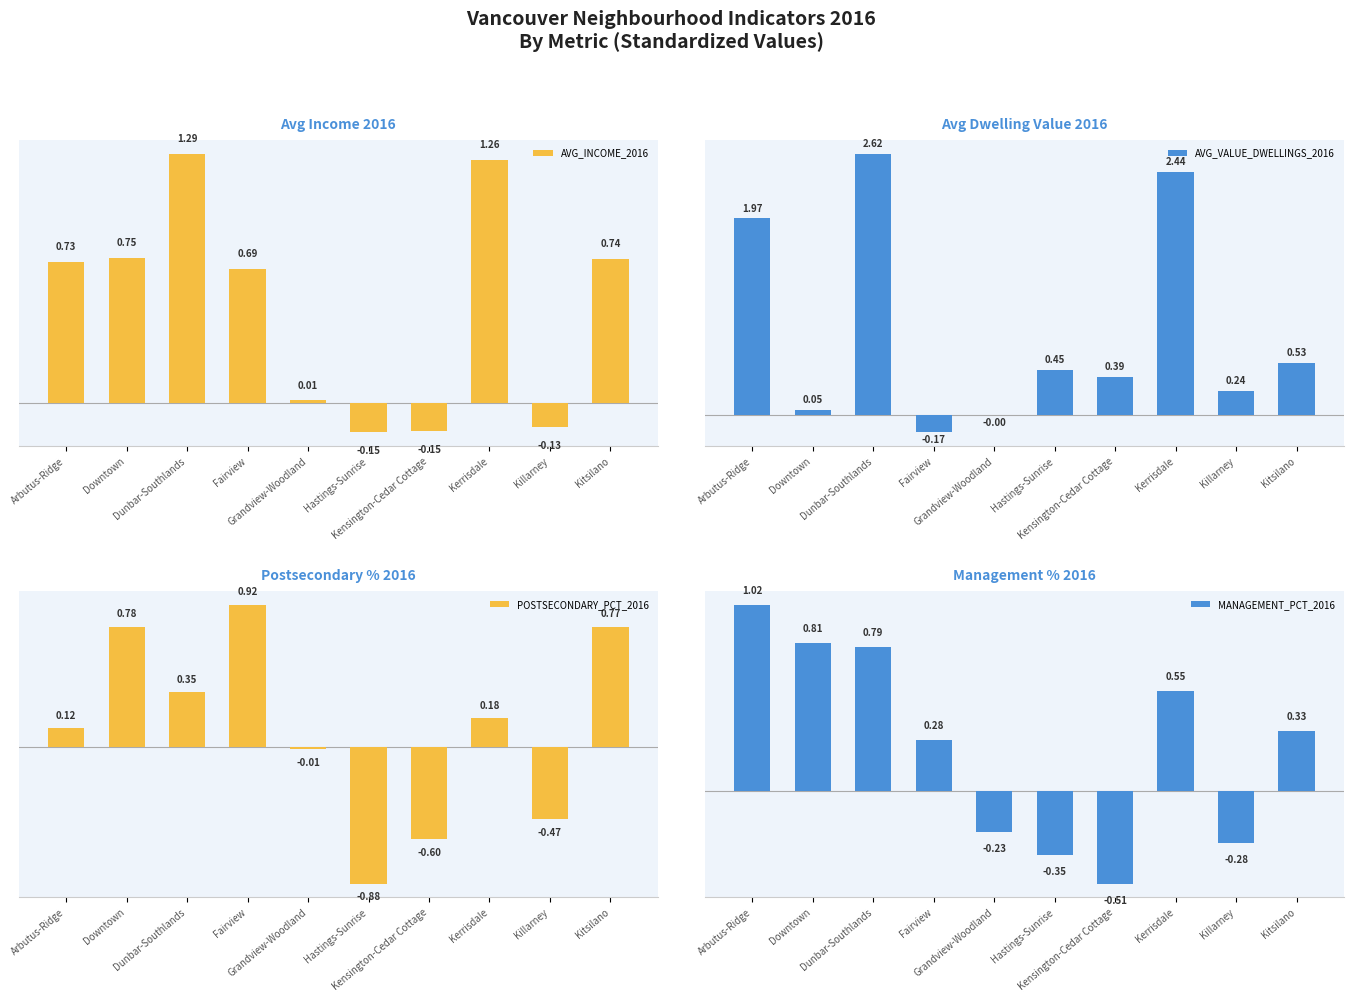

List the series in order of their overall mean, highest first.

AVG_VALUE_DWELLINGS_2016, AVG_INCOME_2016, MANAGEMENT_PCT_2016, POSTSECONDARY_PCT_2016